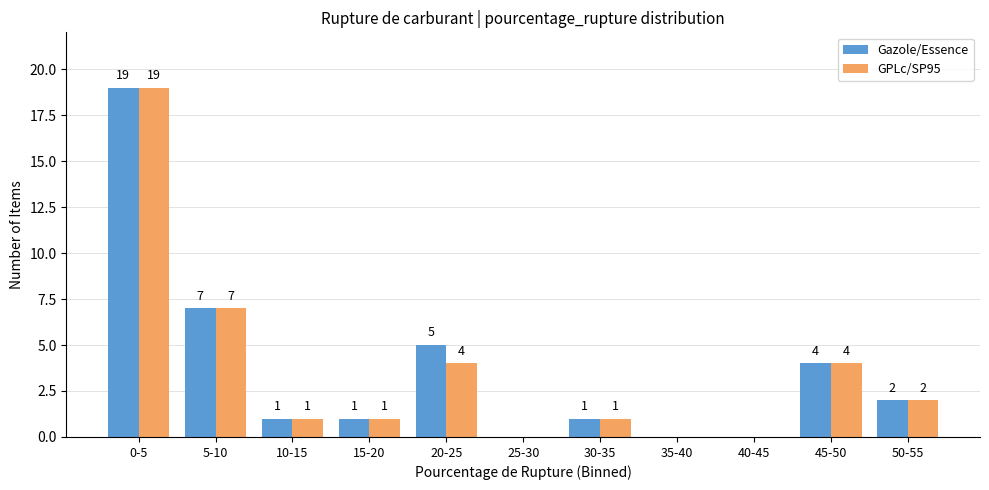

Reading right to left, what are all the values shown in this chart?

Gazole/Essence: 50-55=2	45-50=4	40-45=0	35-40=0	30-35=1	25-30=0	20-25=5	15-20=1	10-15=1	5-10=7	0-5=19
GPLc/SP95: 50-55=2	45-50=4	40-45=0	35-40=0	30-35=1	25-30=0	20-25=4	15-20=1	10-15=1	5-10=7	0-5=19